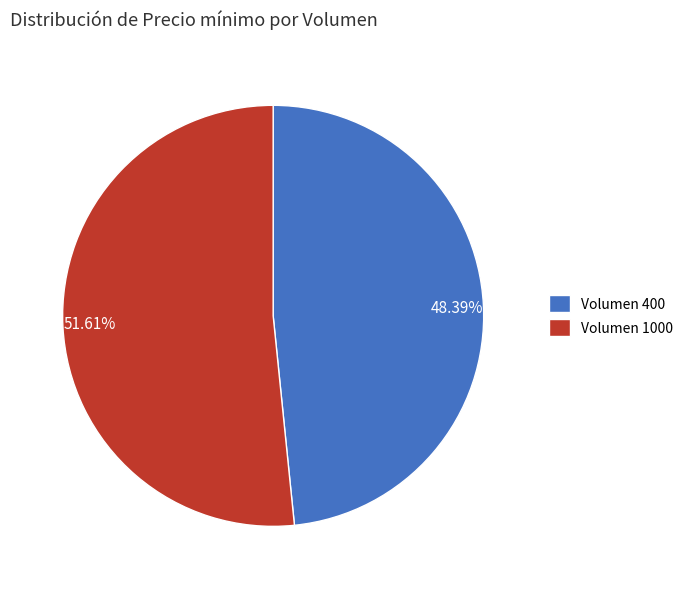

Approximately how many times larger is the value at 51.61% compared to 48.39%?

1.1